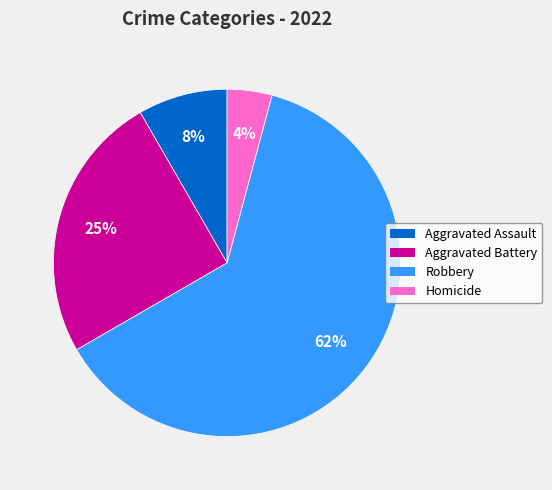

True or false: Aggravated Assault accounts for 8% of the total.

True